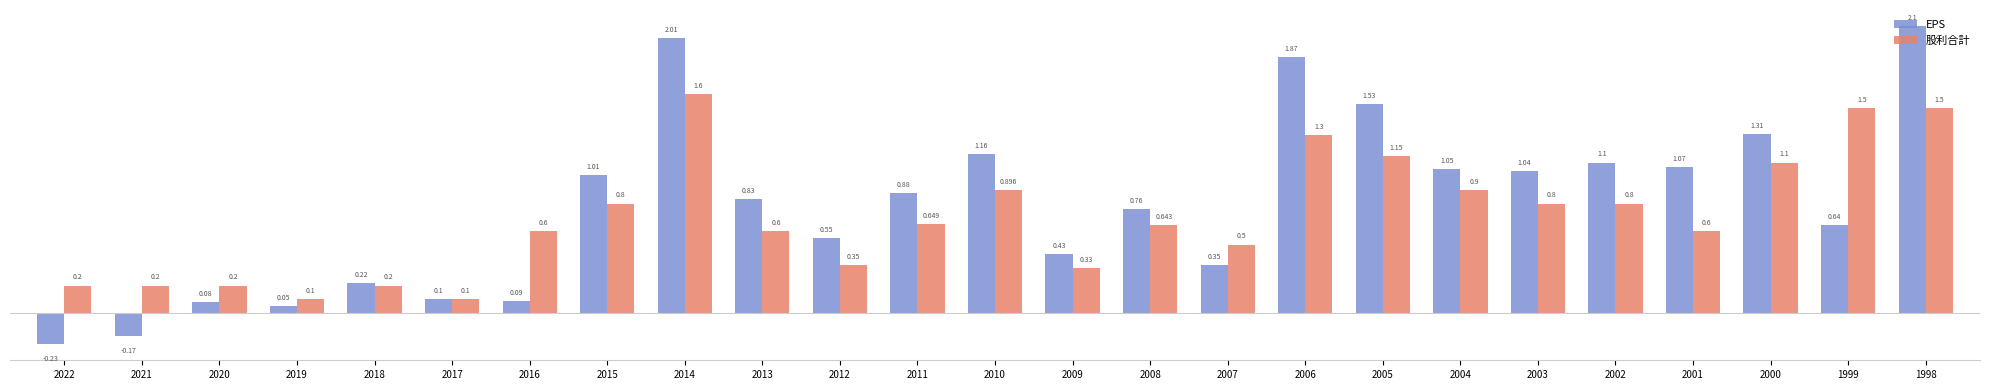

How many groups of bars are there?

25